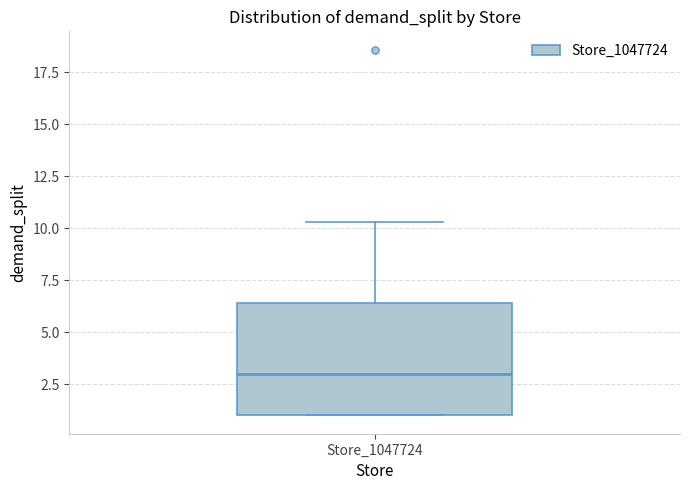

Where does the median line of the box for Store_1047724 sit on the y-axis? The values are not printed on the chart, so give them approximately, as read against the axis.

3.0